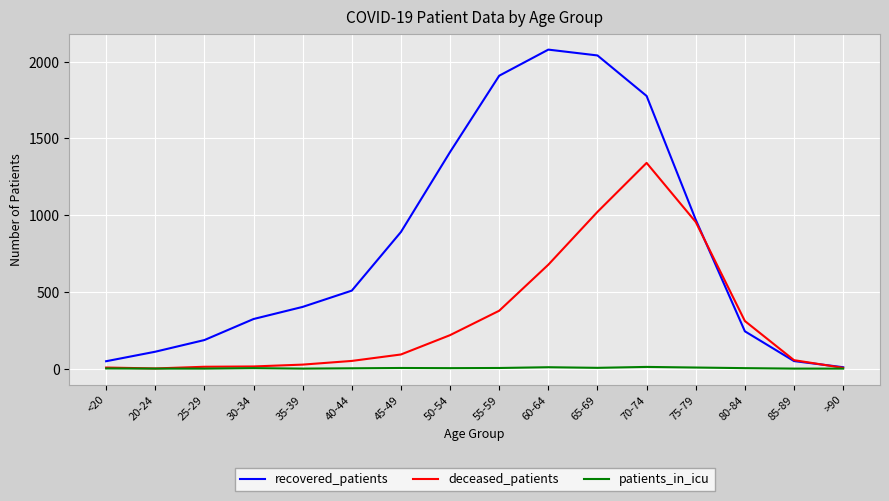

List the series in order of their peak value, lowest first.

patients_in_icu, deceased_patients, recovered_patients